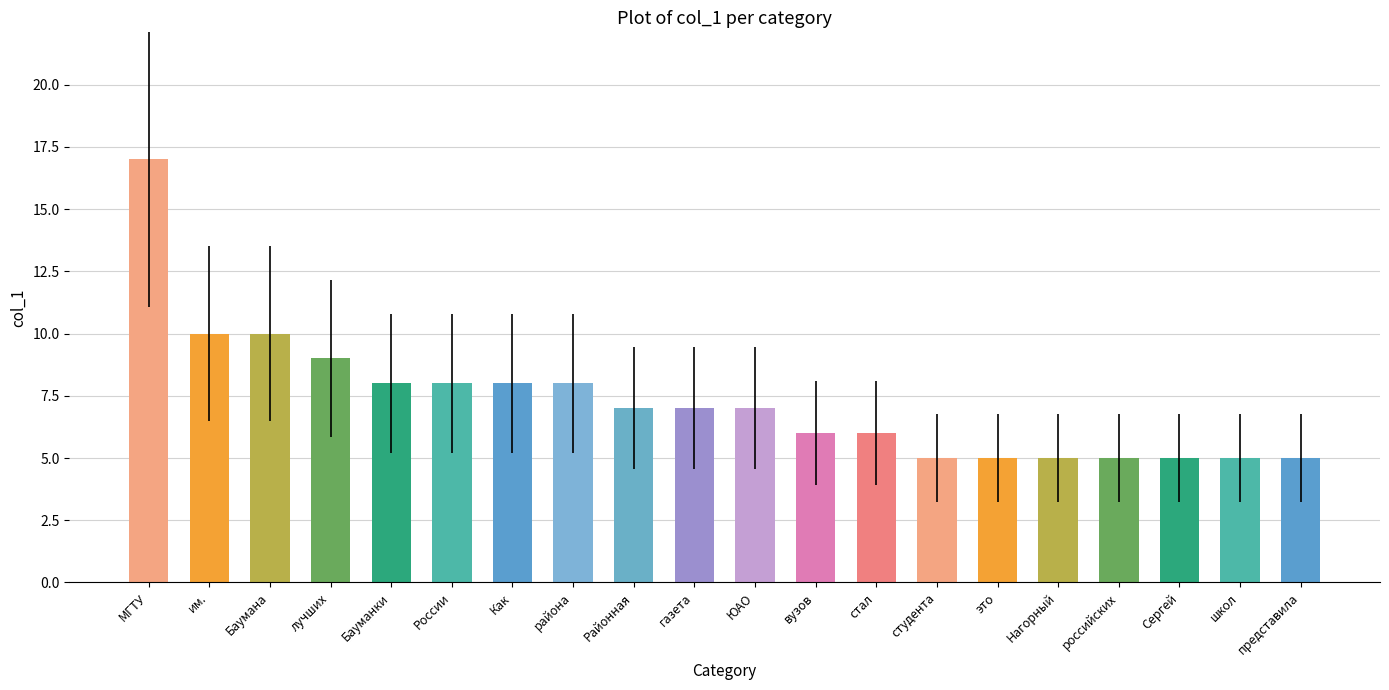

Reading left to right, what are all the values shown in this chart?

МГТУ=17	им.=10	Баумана=10	лучших=9	Бауманки=8	России=8	Как=8	района=8	Районная=7	газета=7	ЮАО=7	вузов=6	стал=6	студента=5	это=5	Нагорный=5	российских=5	Сергей=5	школ=5	представила=5